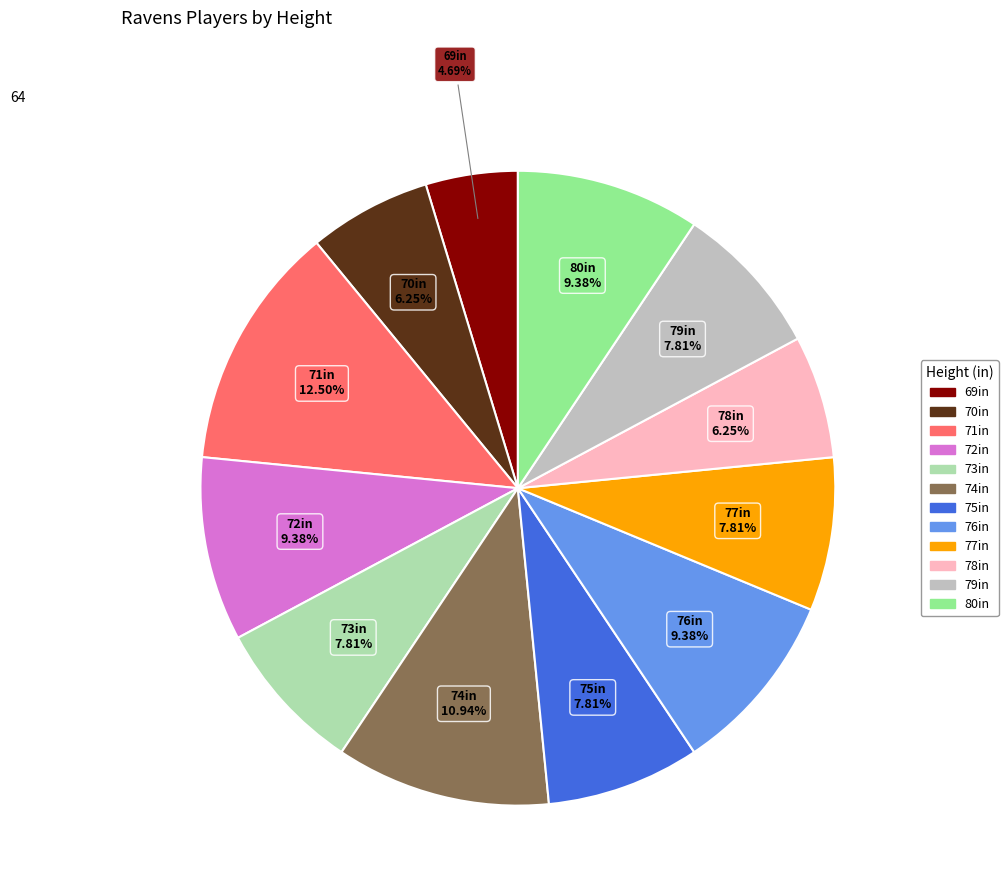

Is there any slice that represents more than half of the pie?

No